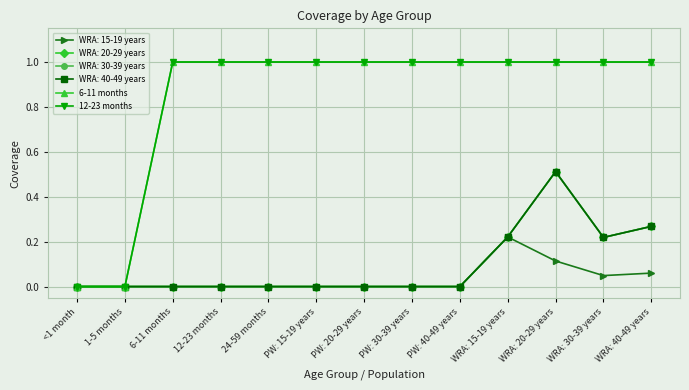

True or false: 12-23 months and 6-11 months intersect in this chart.

False